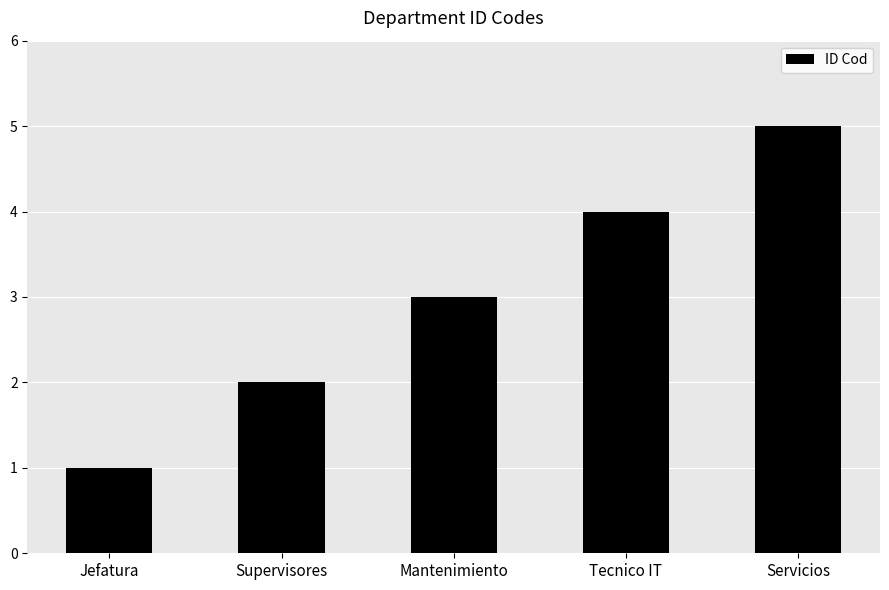

What is the value of the 5th bar from the left?

5